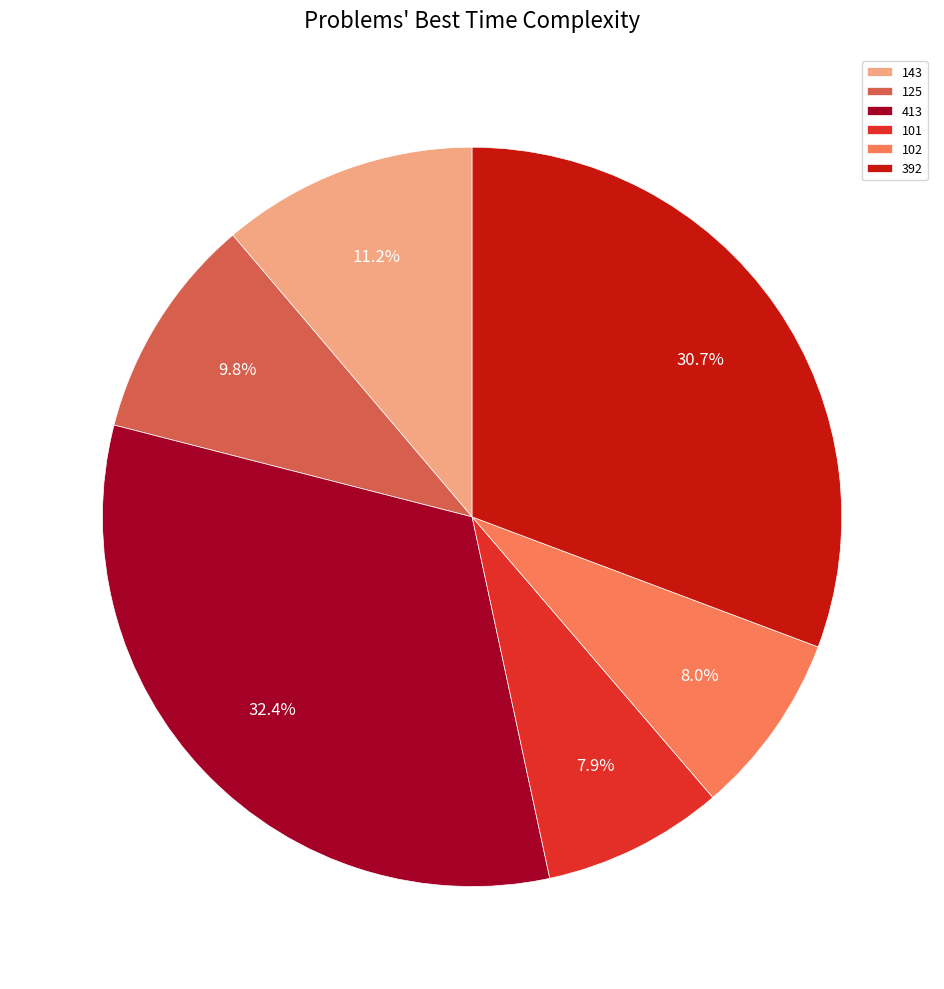

Does any single category account for the majority?

No